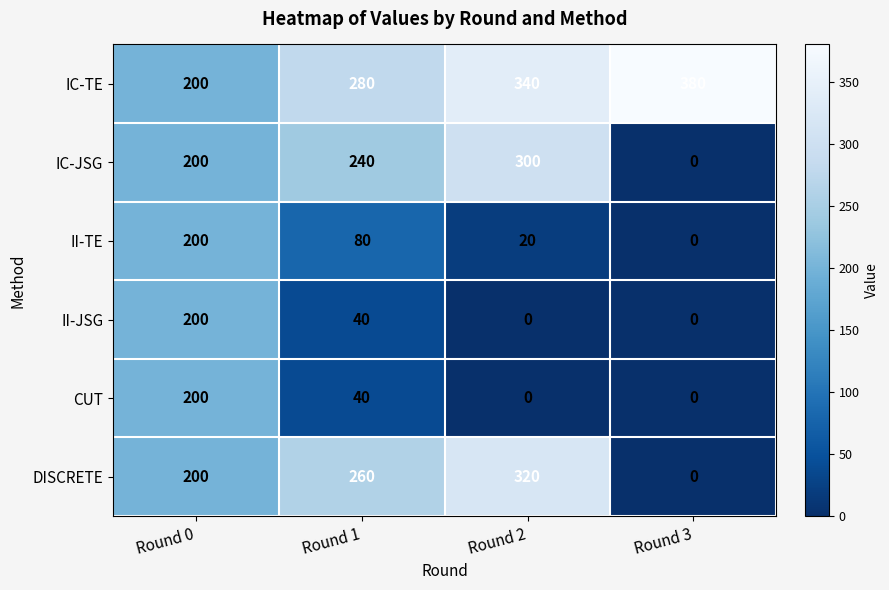

Which series has the widest spread of values?

DISCRETE